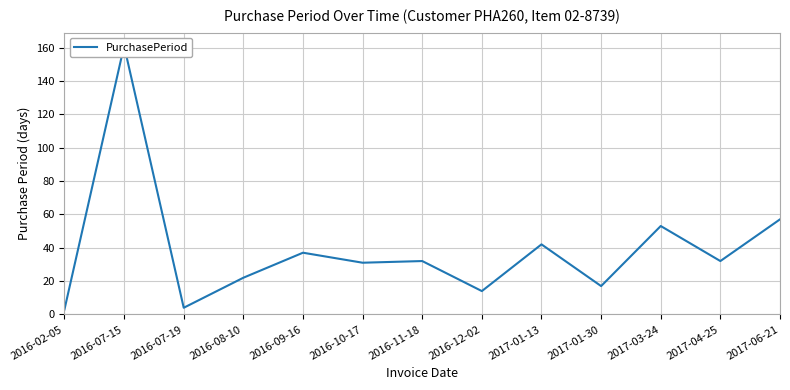

What position from the left is 2016-10-17?

6